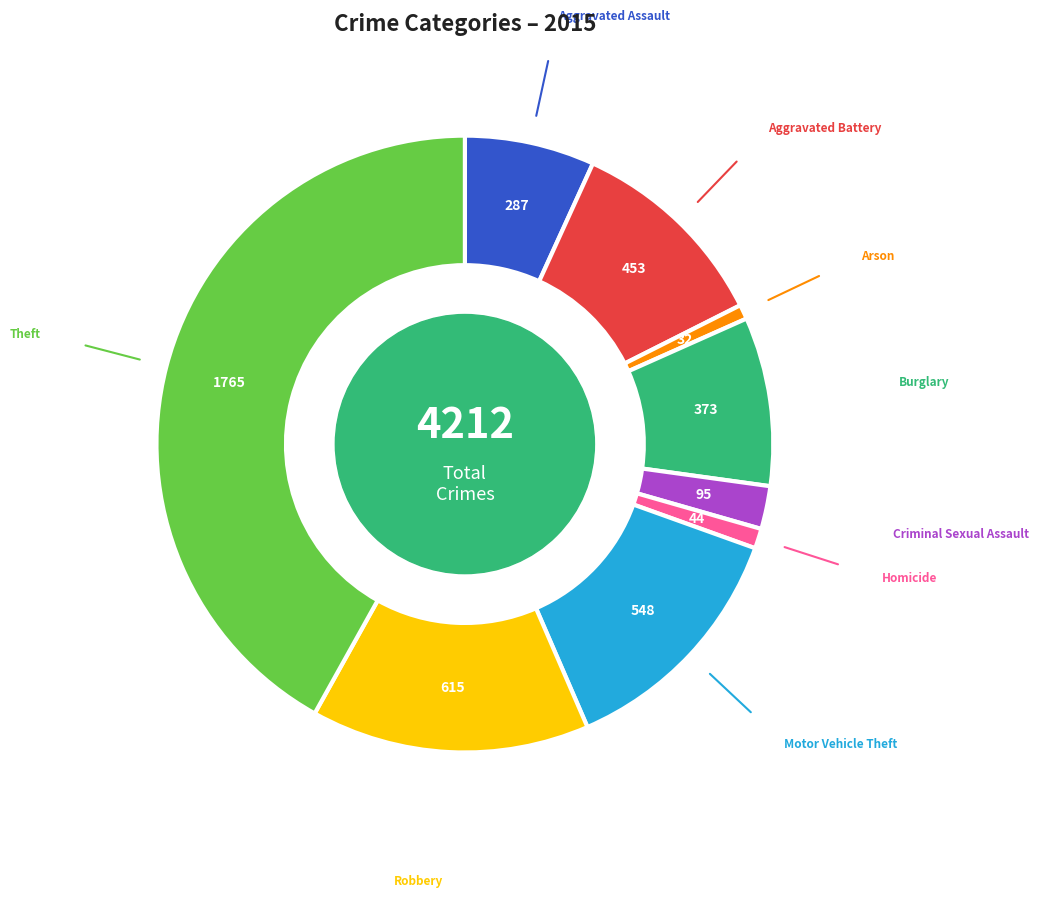

Does Criminal Sexual Assault represent more than half of the total?

No